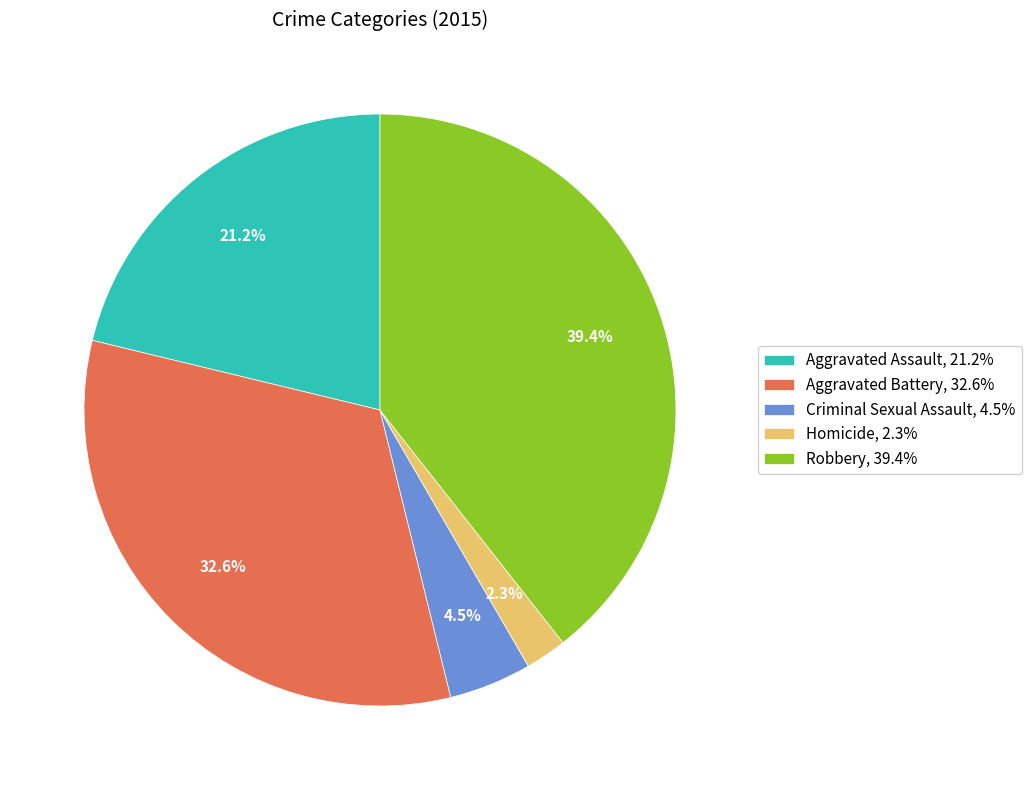

What percentage is NOT represented by Homicide?

97.7%